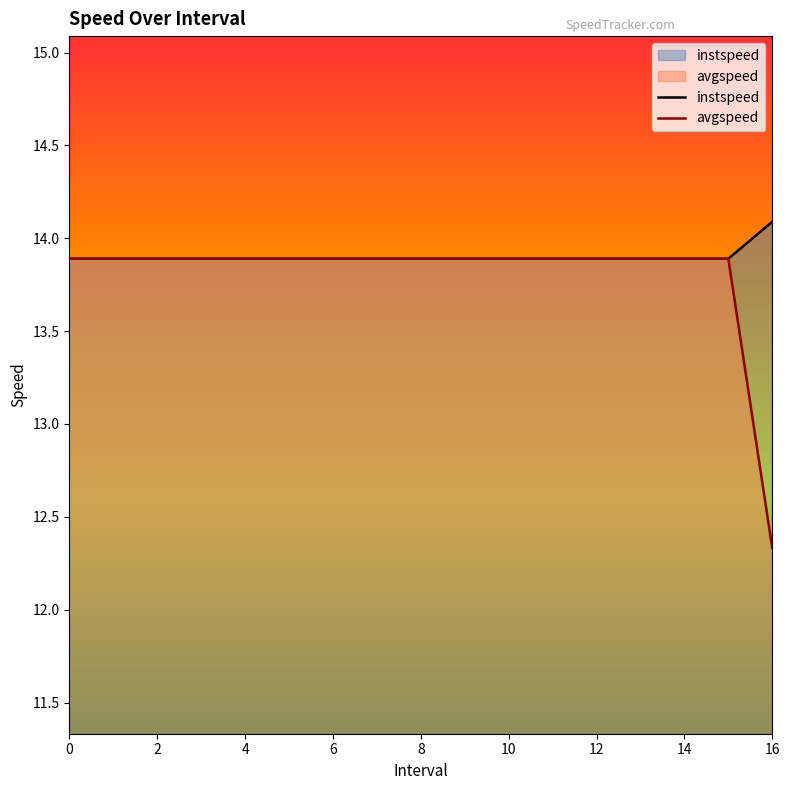

At how many categories does at least one series exceed 13?

17